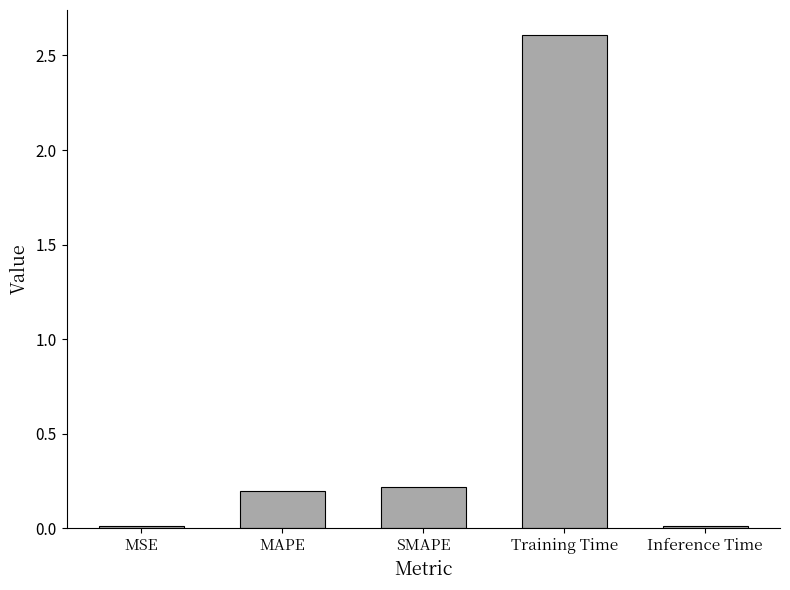

At which category does the chart reach its peak across all series?

Training Time